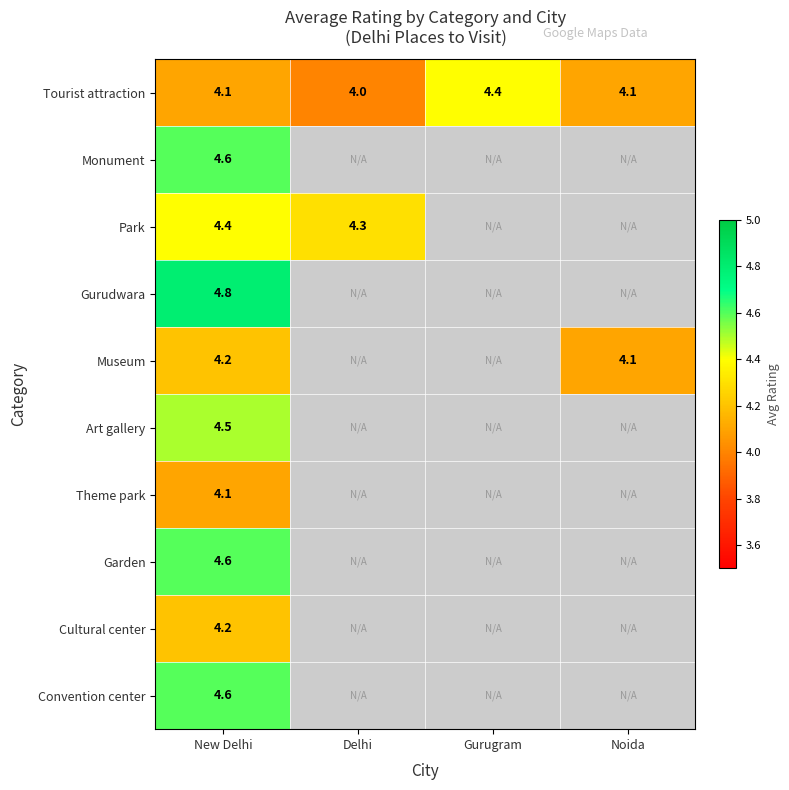

The Museum series shows 1.1 at Noida. True or false?

False